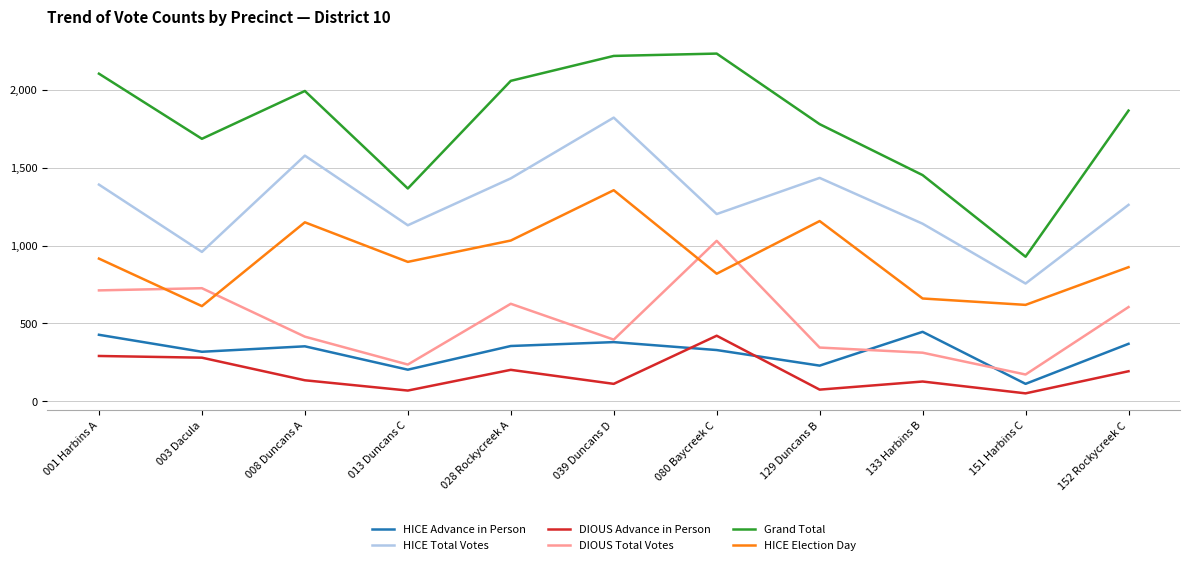

What is the average value of the DIOUS Total Votes series?

507